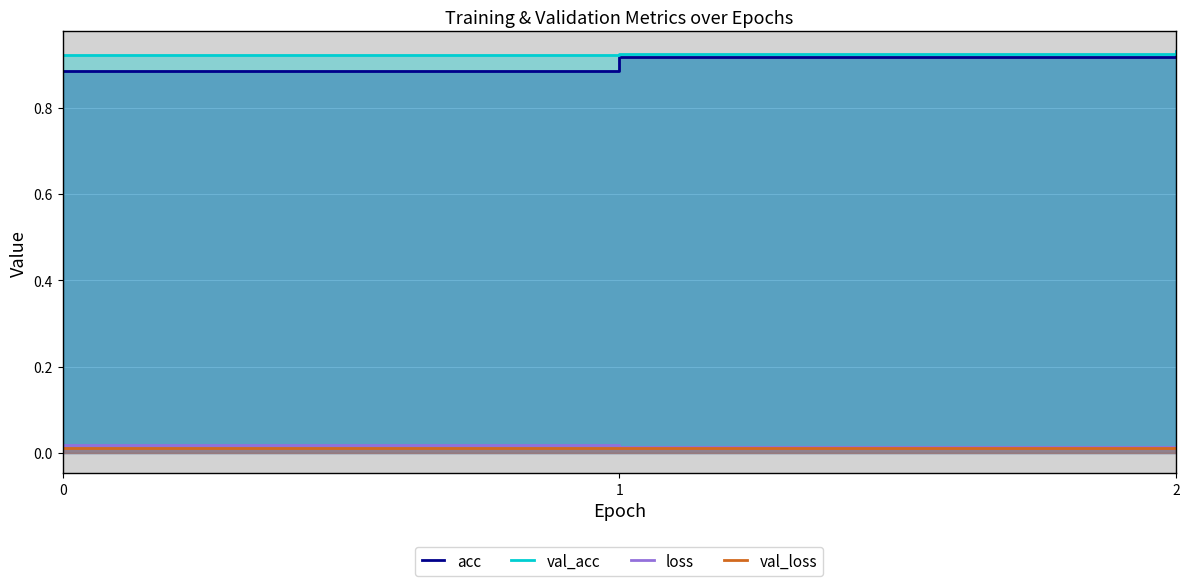

What value does the acc series have at 2?

0.9